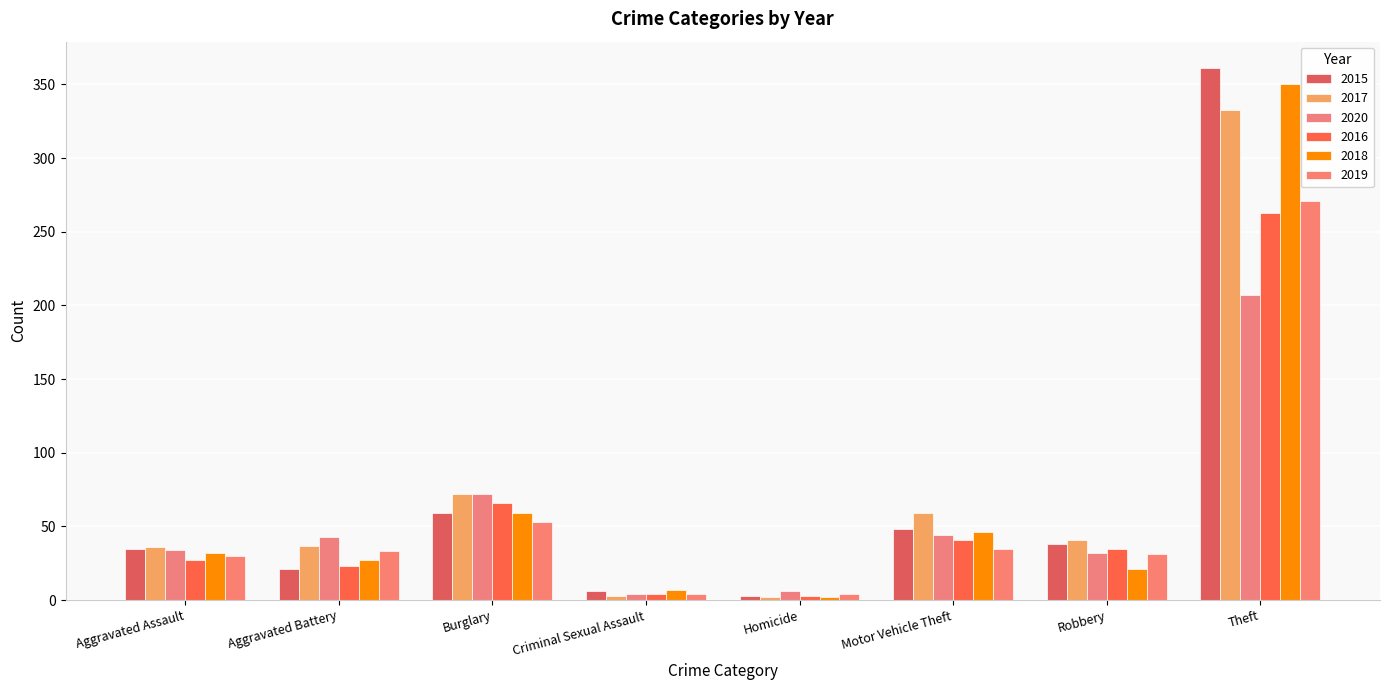

Is it true that 2017 equals 72 at Burglary?

True